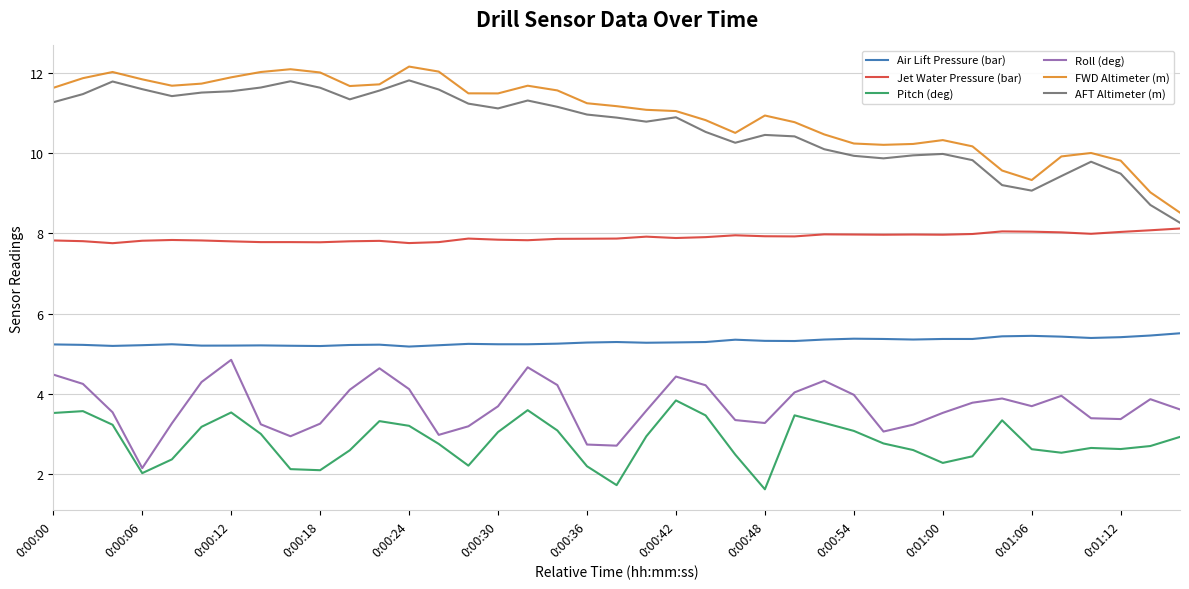

True or false: Roll (deg) and FWD Altimeter (m) intersect in this chart.

False